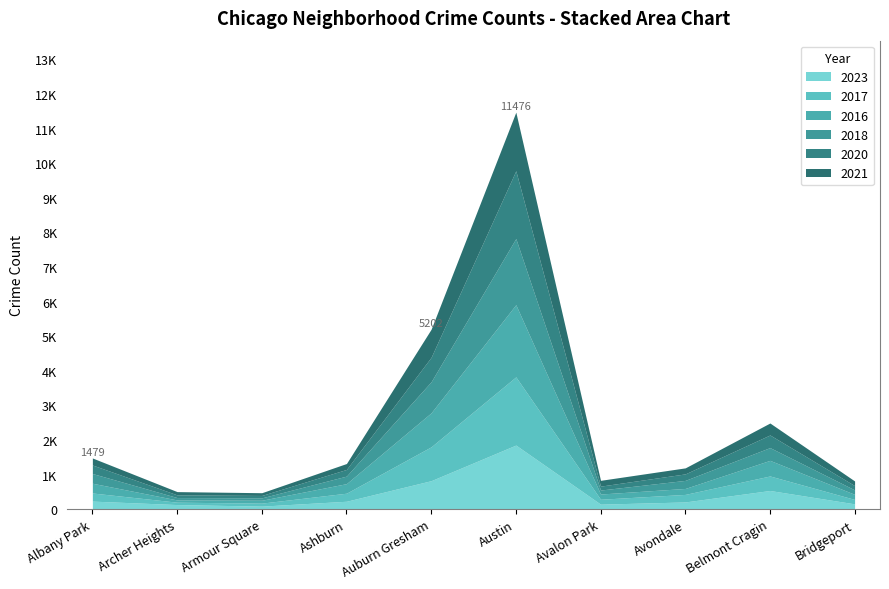

Read the 2021 value at Auburn Gresham, to the nearest 100.

800